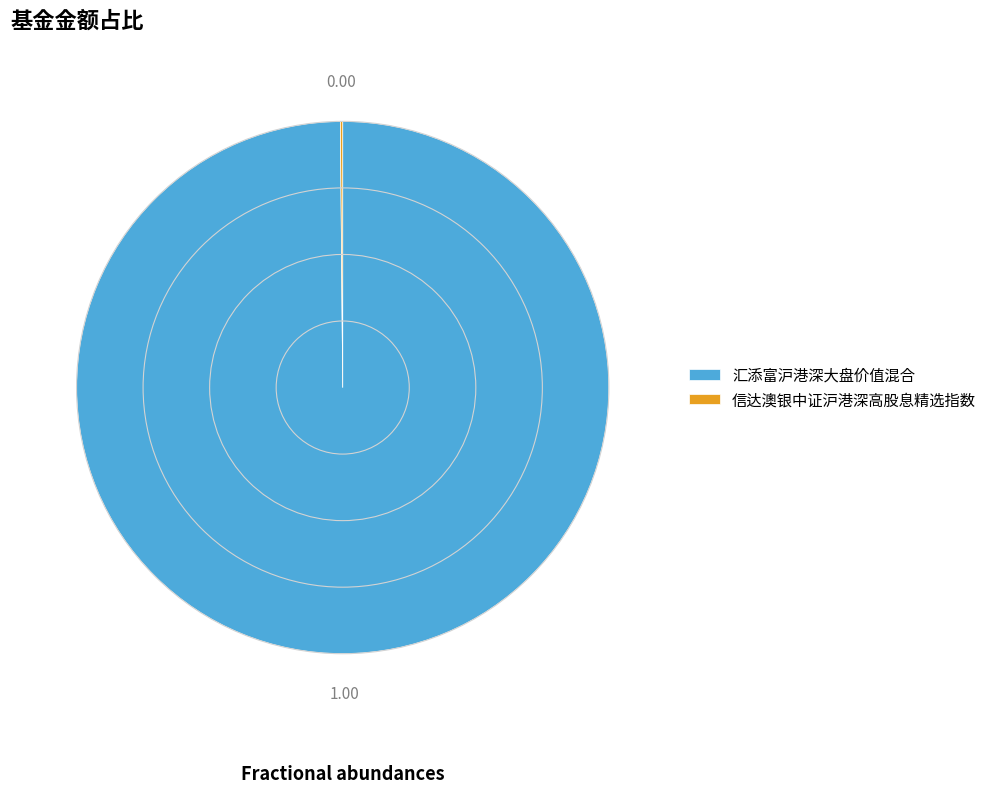

Which category accounts for the majority?

汇添富沪港深大盘价值混合